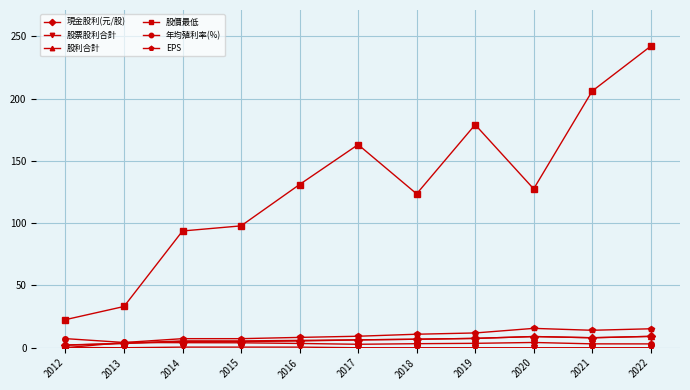

Does the chart have visible grid lines?

Yes